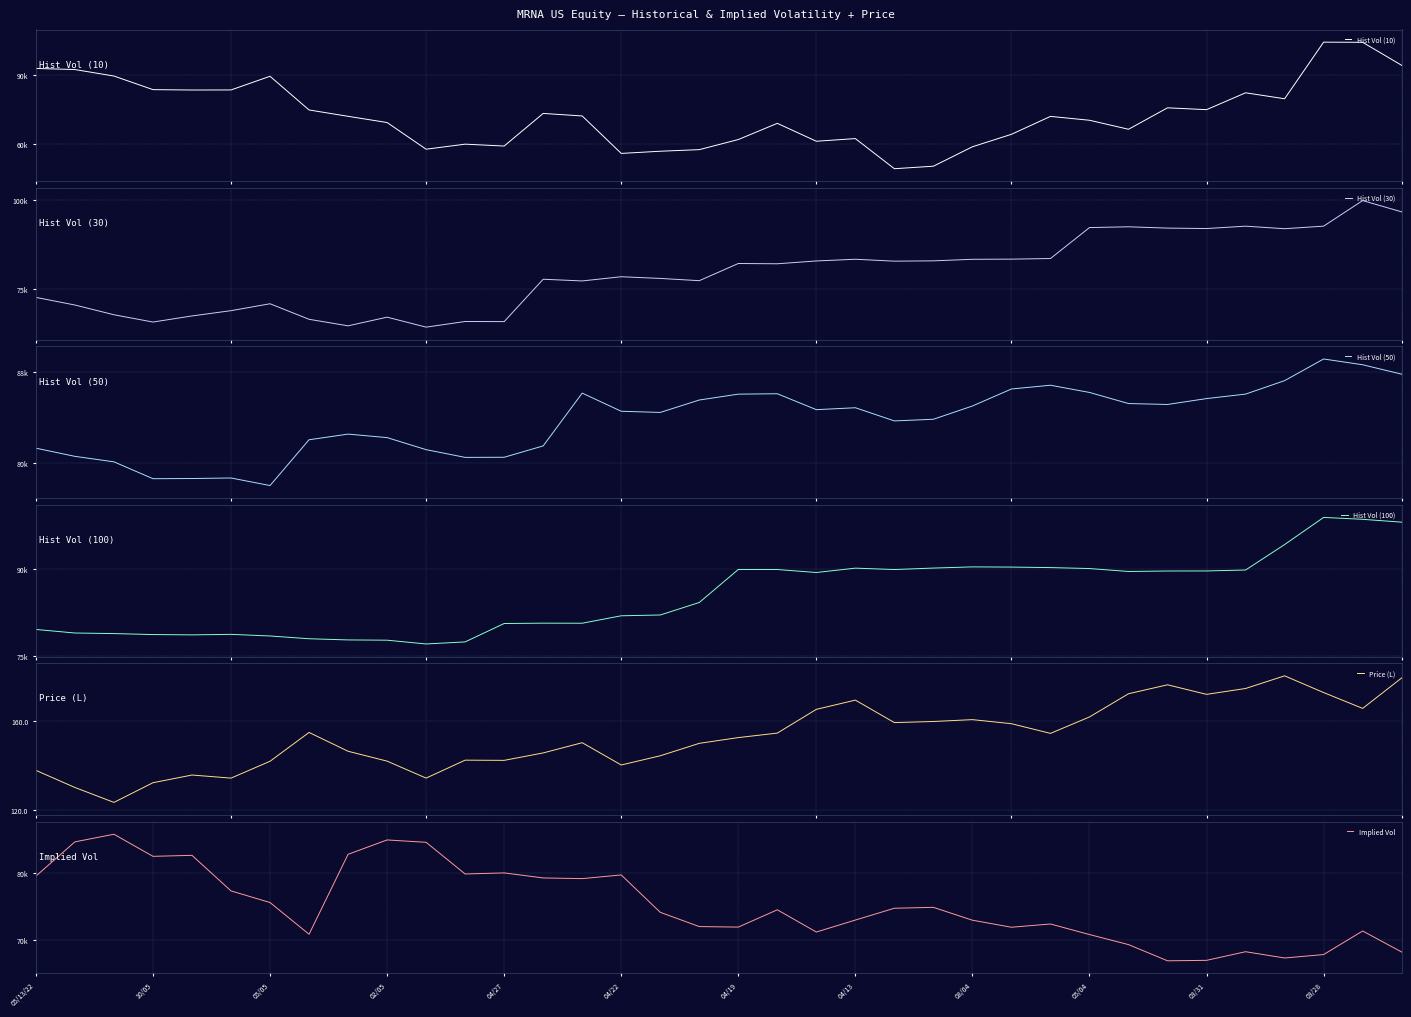

Read the Hist Vol (30) value at 22.

82786.0